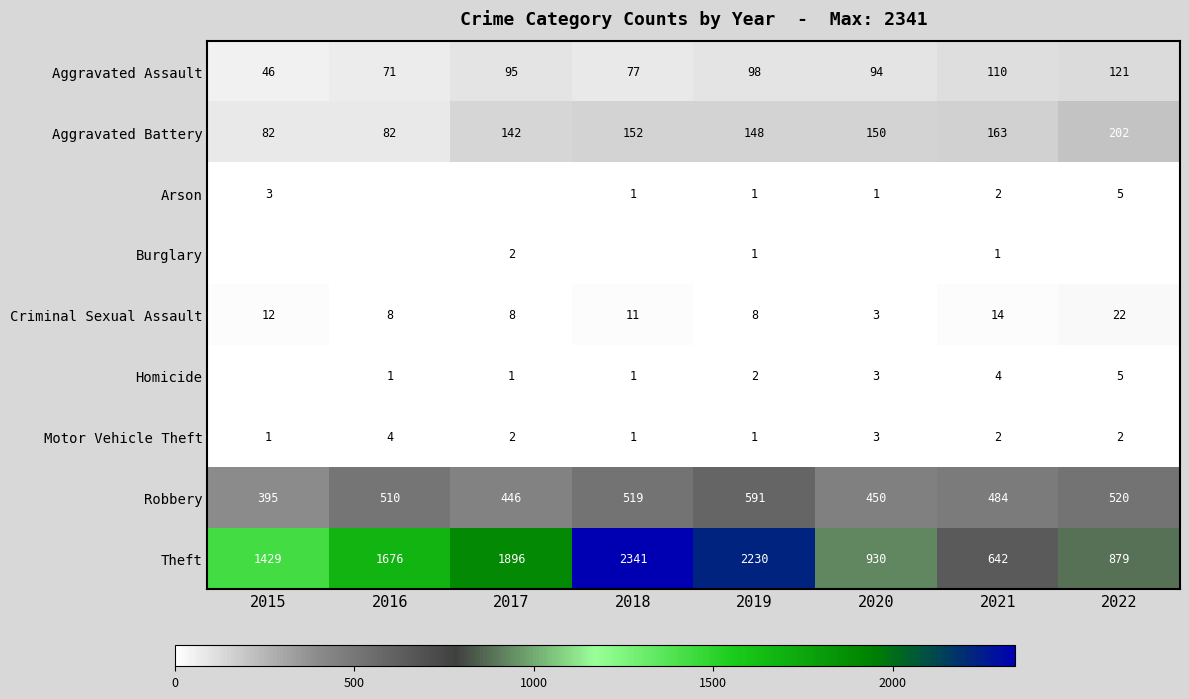

The value of Theft at 2021 is 1093. True or false?

False